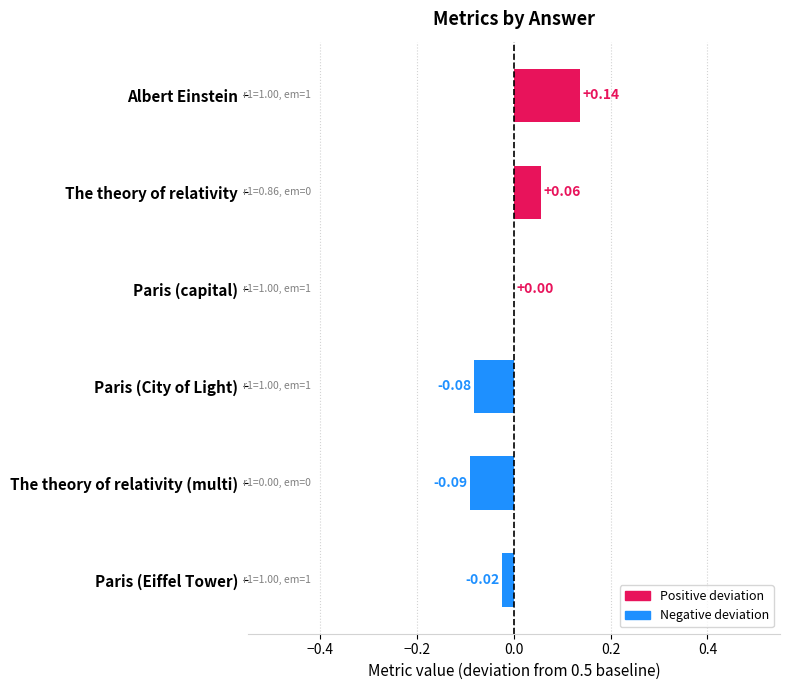

Where is the data nearest to the value 0?

Paris (capital)